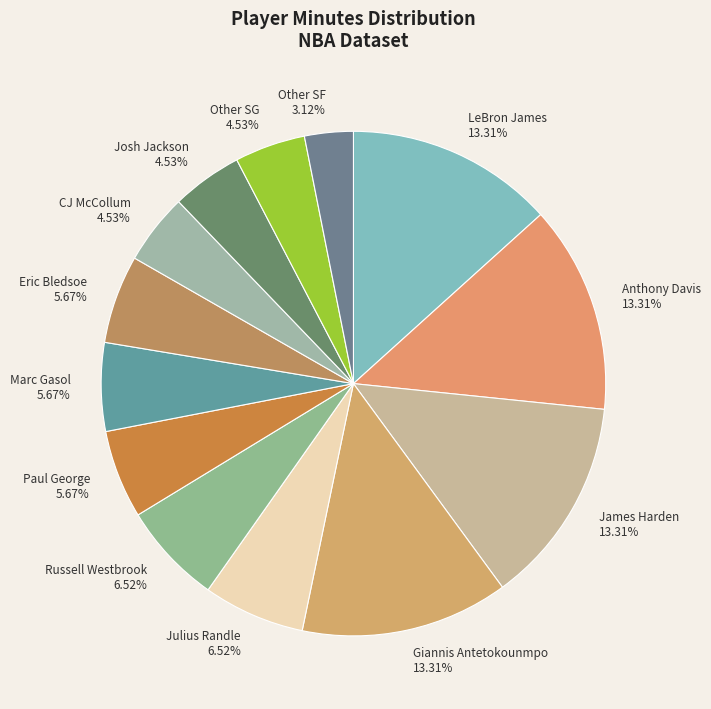

Does any single category account for the majority?

No